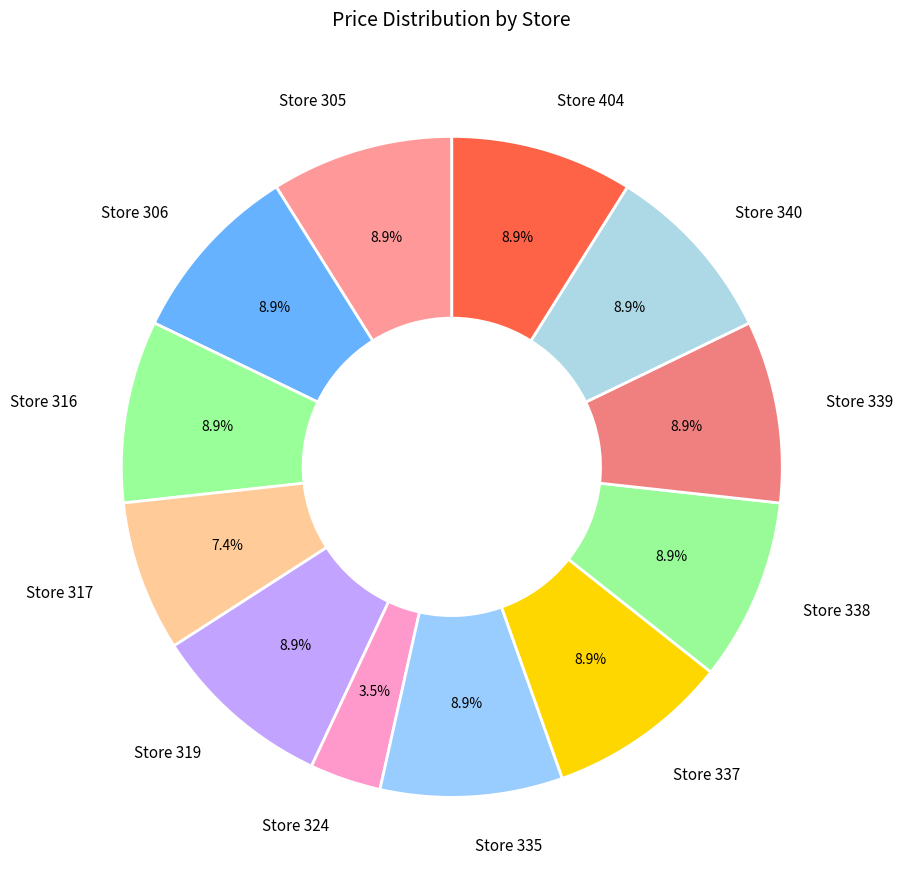

Do Store 317 and Store 404 together represent more than half of the pie?

No